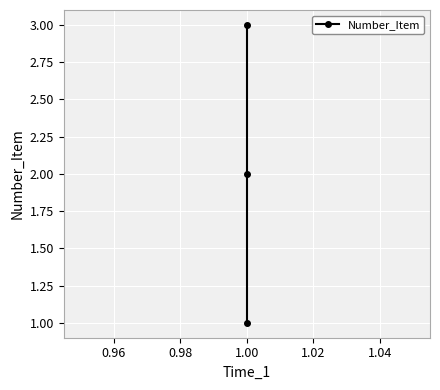

What is the difference between the maximum and second lowest values?

1